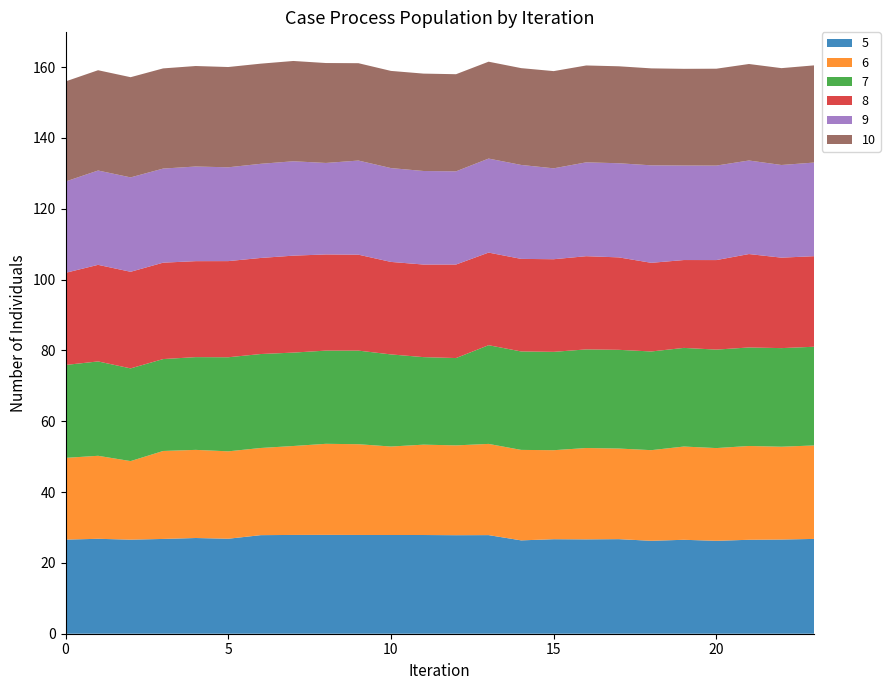

Reading left to right, transcribe all the data shown in this chart.

5: 0=26.6	1=26.8	2=26.6	3=26.8	4=27.0	5=26.8	6=27.8	7=27.9	8=27.9	9=27.9	10=27.9	11=27.9	12=27.8	13=27.8	14=26.4	15=26.7	16=26.6	17=26.7	18=26.2	19=26.5	20=26.2	21=26.5	22=26.6	23=26.8
6: 0=23.1	1=23.4	2=22.2	3=24.8	4=24.9	5=24.7	6=24.6	7=25.1	8=25.7	9=25.6	10=25.0	11=25.5	12=25.4	13=25.8	14=25.5	15=25.1	16=25.8	17=25.6	18=25.6	19=26.3	20=26.2	21=26.5	22=26.2	23=26.4
7: 0=26.2	1=26.6	2=26.2	3=26.0	4=26.2	5=26.6	6=26.5	7=26.4	8=26.3	9=26.4	10=26.0	11=24.7	12=24.7	13=27.9	14=27.8	15=27.8	16=27.8	17=27.9	18=27.9	19=27.9	20=27.8	21=27.8	22=27.8	23=27.9
8: 0=26.0	1=27.3	2=27.3	3=27.2	4=27.1	5=27.1	6=27.1	7=27.4	8=27.2	9=27.1	10=26.1	11=26.1	12=26.4	13=26.1	14=26.1	15=26.2	16=26.3	17=26.1	18=25.0	19=24.8	20=25.3	21=26.4	22=25.5	23=25.6
9: 0=25.8	1=26.6	2=26.7	3=26.6	4=26.7	5=26.5	6=26.6	7=26.6	8=25.8	9=26.6	10=26.5	11=26.4	12=26.3	13=26.5	14=26.5	15=25.7	16=26.5	17=26.6	18=27.5	19=26.7	20=26.7	21=26.4	22=26.2	23=26.4
10: 0=28.3	1=28.3	2=28.3	3=28.3	4=28.4	5=28.3	6=28.3	7=28.3	8=28.2	9=27.5	10=27.4	11=27.5	12=27.4	13=27.4	14=27.3	15=27.4	16=27.4	17=27.4	18=27.4	19=27.3	20=27.4	21=27.2	22=27.3	23=27.4